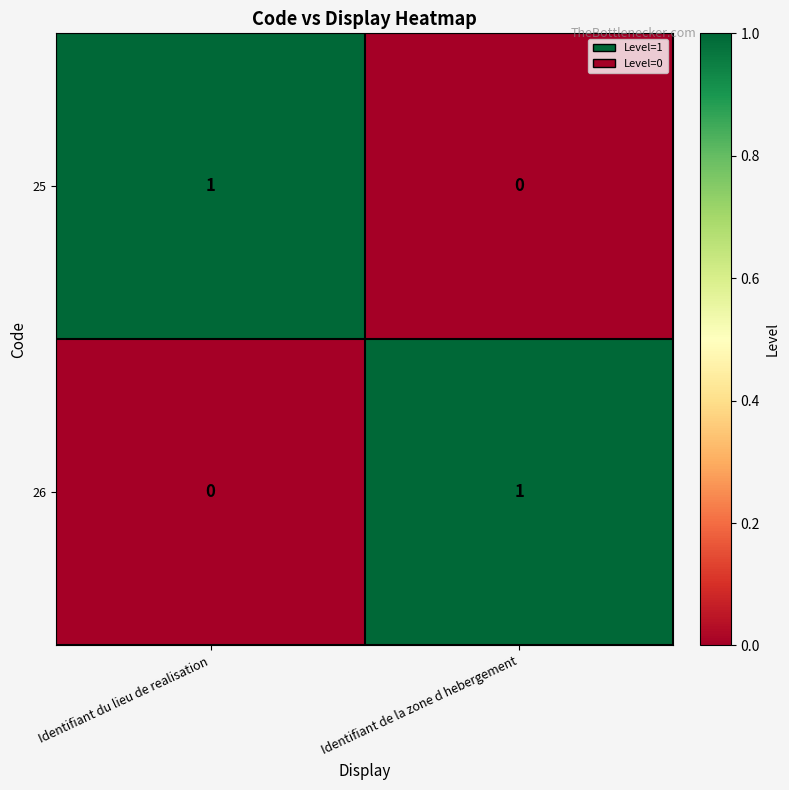

What is the total value across all series at Identifiant du lieu de realisation?

1